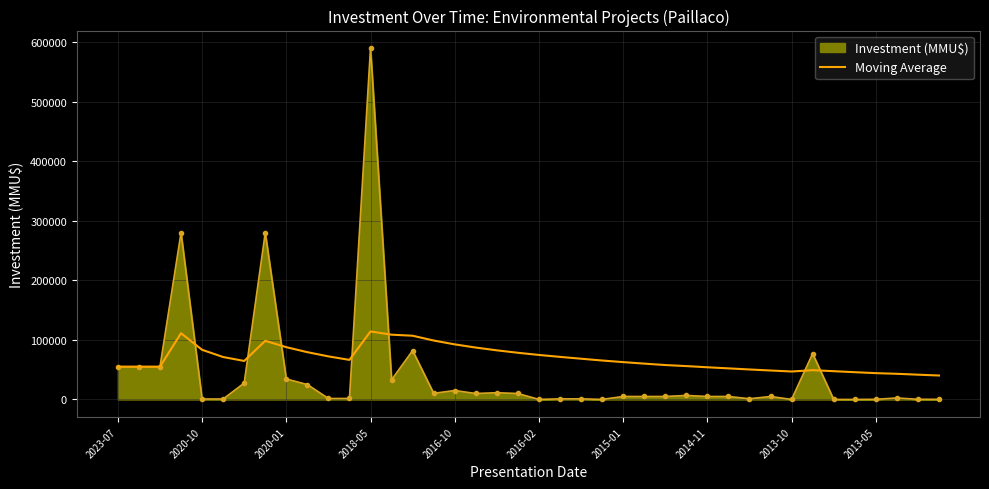

What is the minimum value for Moving Average?

40209